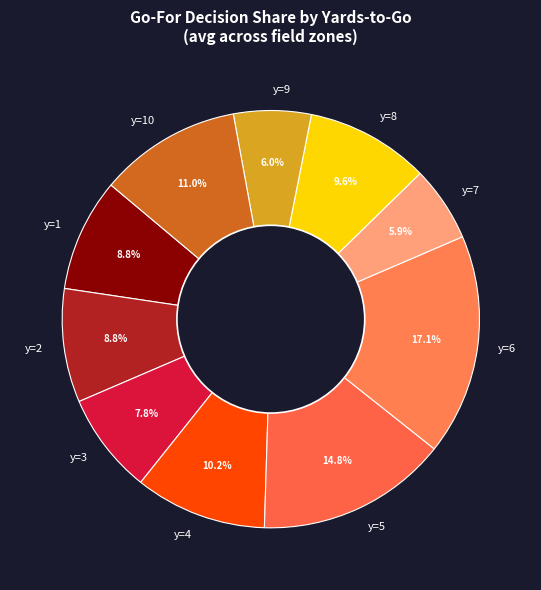

To the nearest percent, what is the difference between the largest and smallest slice percentages?

11%